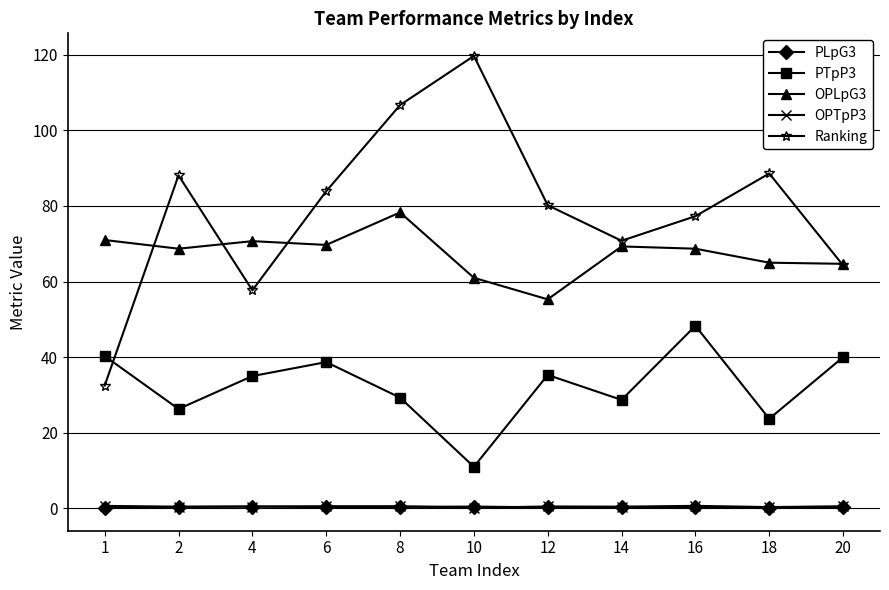

Which series has the largest total across all categories?

Ranking